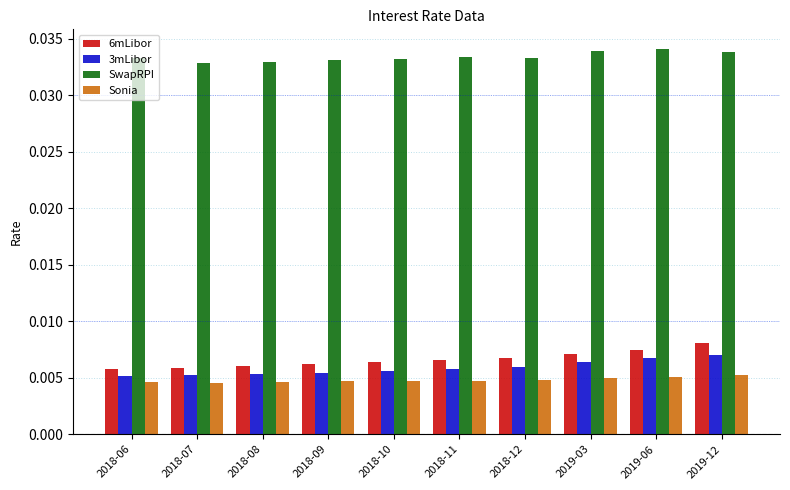

Count the 6mLibor values in the range 0 to 1.

10